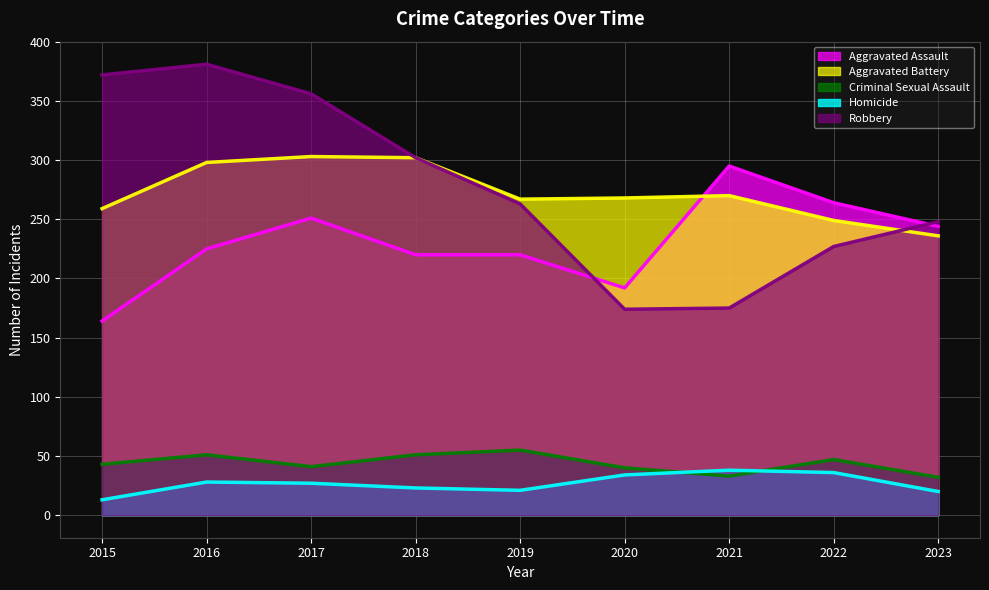

True or false: Homicide and Aggravated Battery cross at least once.

False